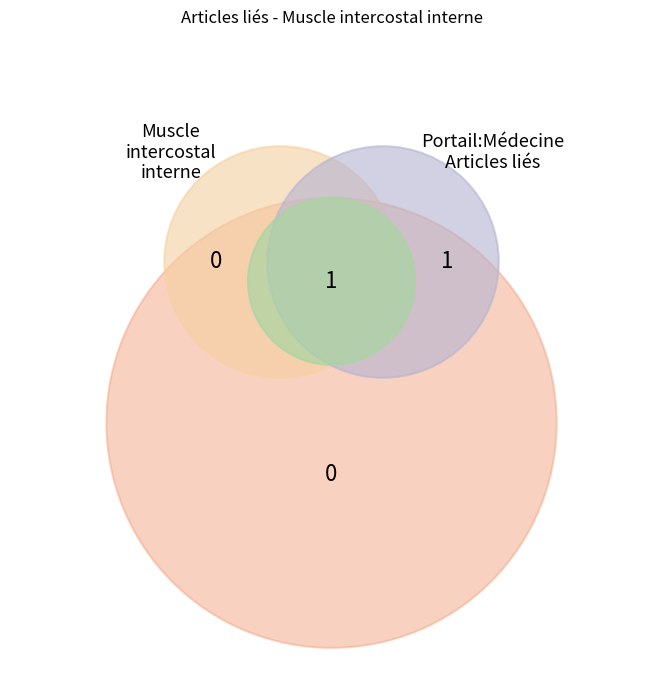

Is Portail:Médecine/Articles liés the majority of the pie?

Yes